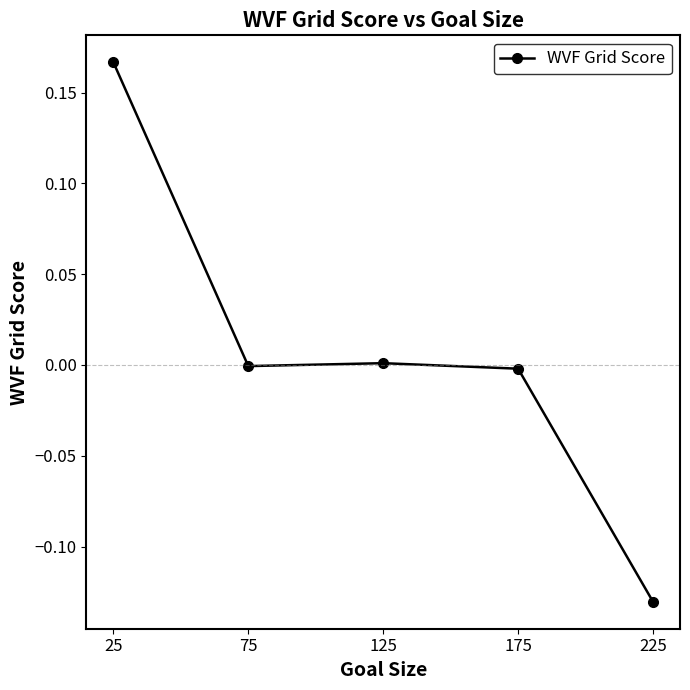

Is it true that the value at 75 is -0.0?

True